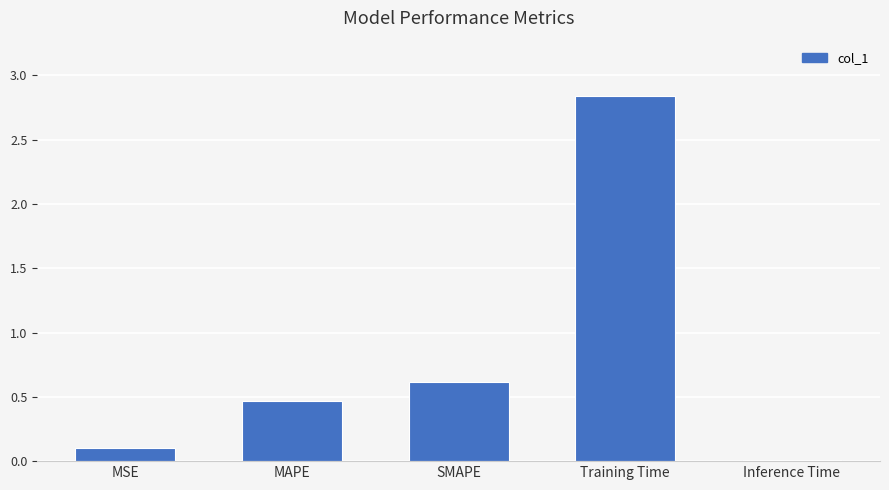

How many distinct data groups are displayed?

1